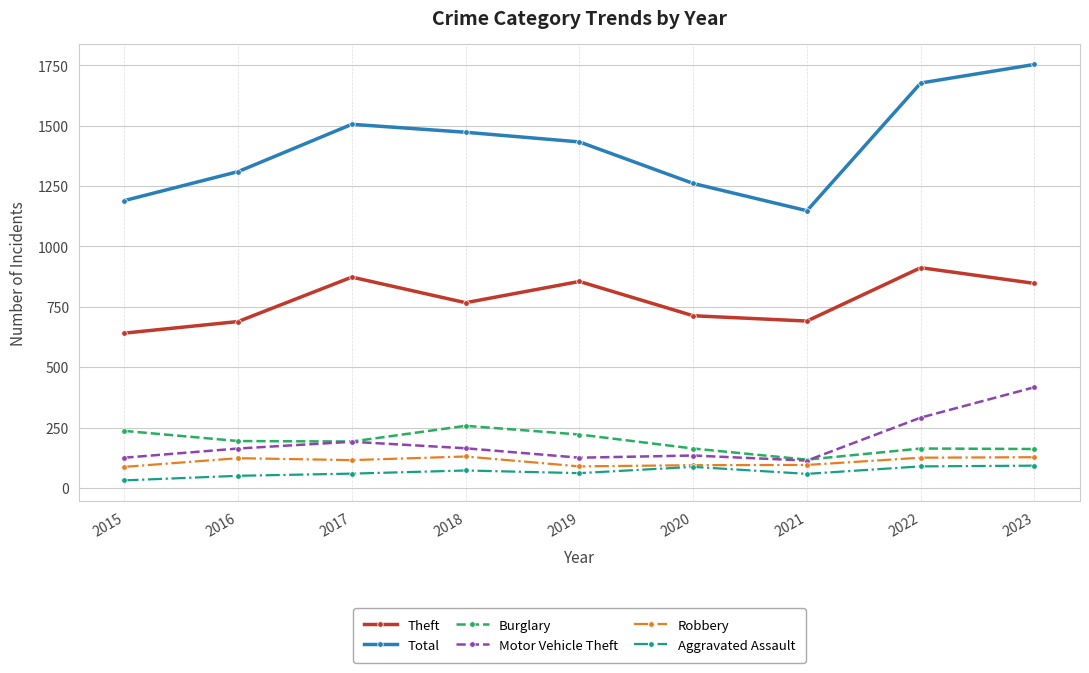

Rank the series at 2019 from lowest to highest value.

Aggravated Assault, Robbery, Motor Vehicle Theft, Burglary, Theft, Total